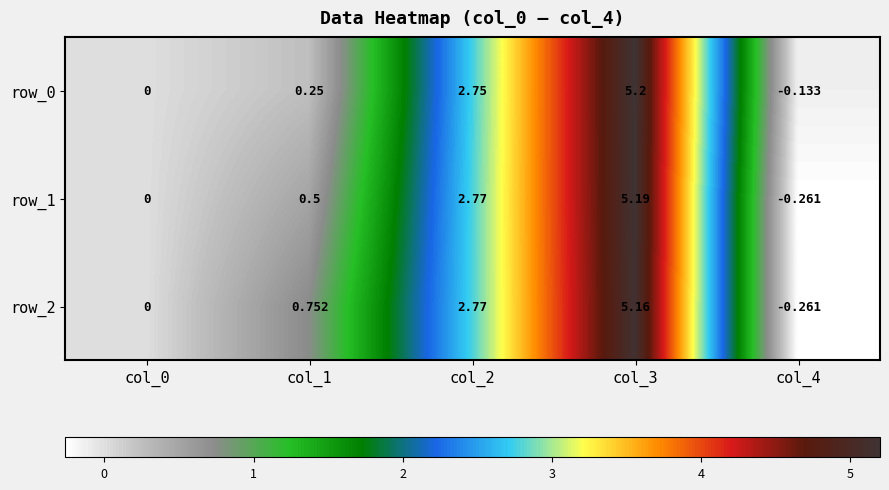

How many values in the row_1 series are below 0?

1